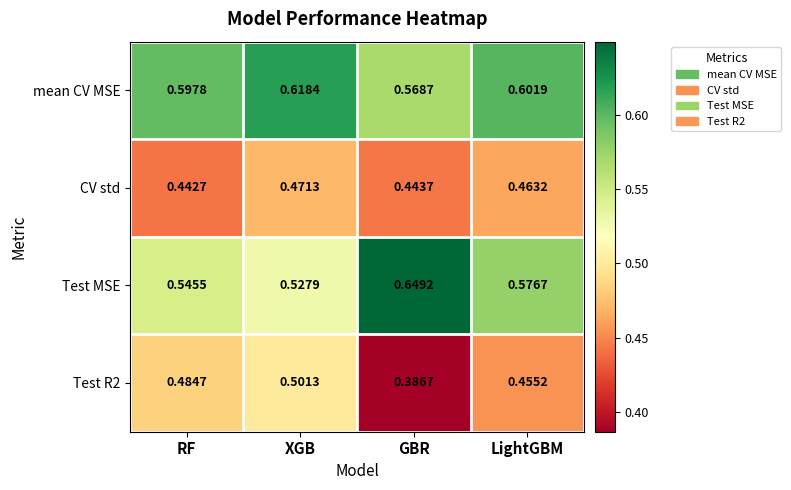

Where is Test R2 nearest to the value 0?

GBR